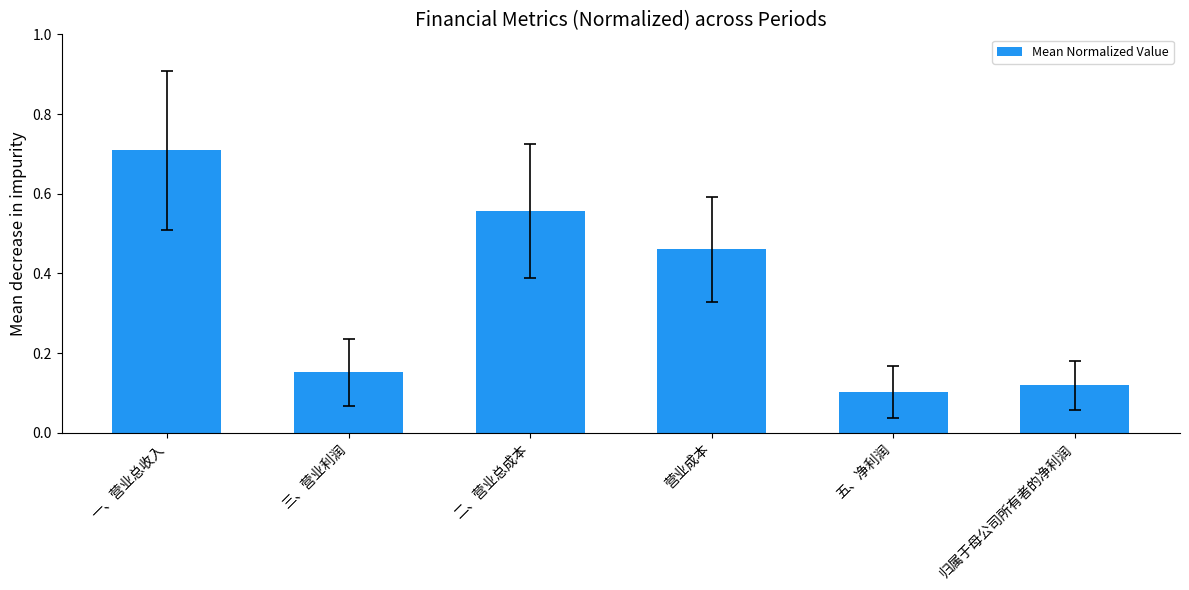

List the labels in order of value, smallest first.

五、净利润, 归属于母公司所有者的净利润, 三、营业利润, 营业成本, 二、营业总成本, 一、营业总收入